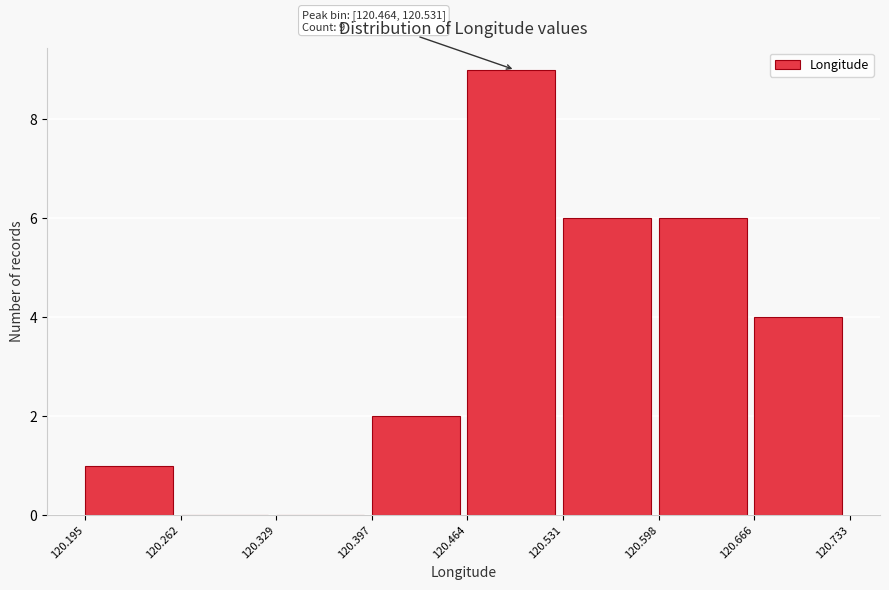

Which range on the x-axis has the tallest bar?

120.464 to 120.531